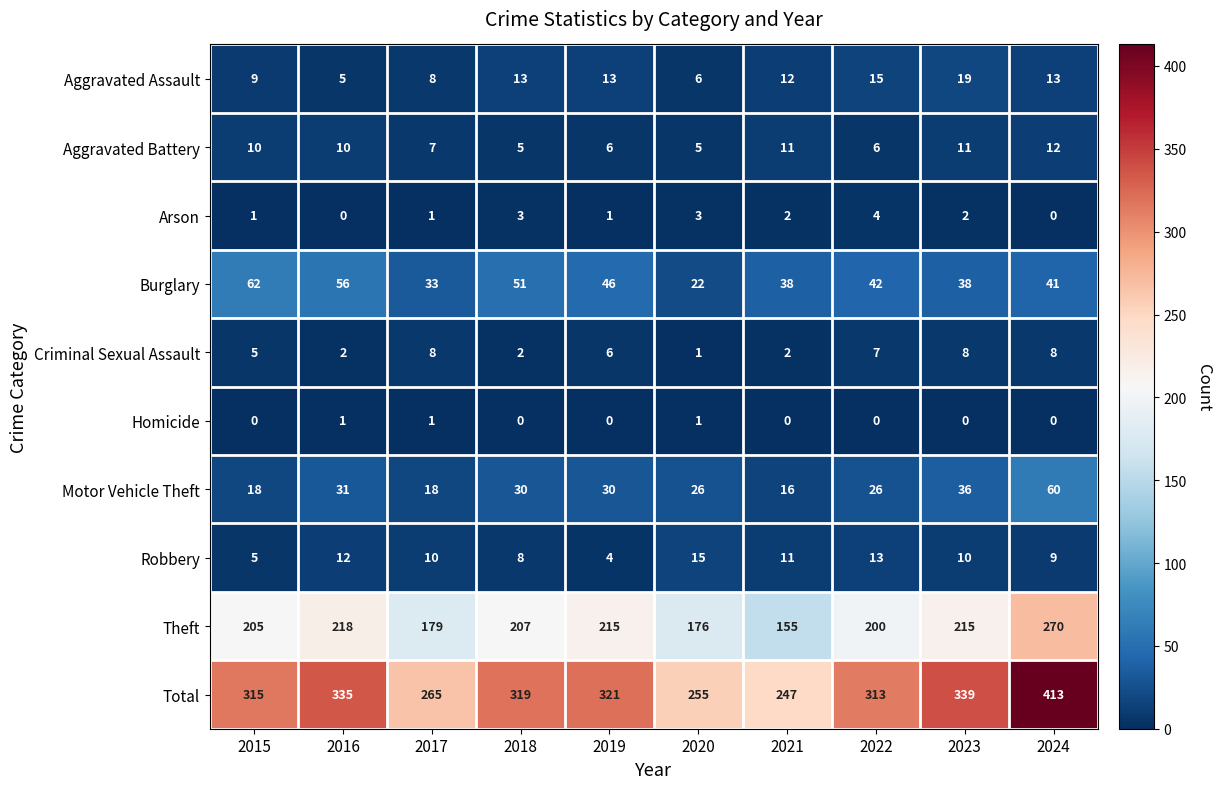

What is the difference between the highest and lowest values at 2017?

264